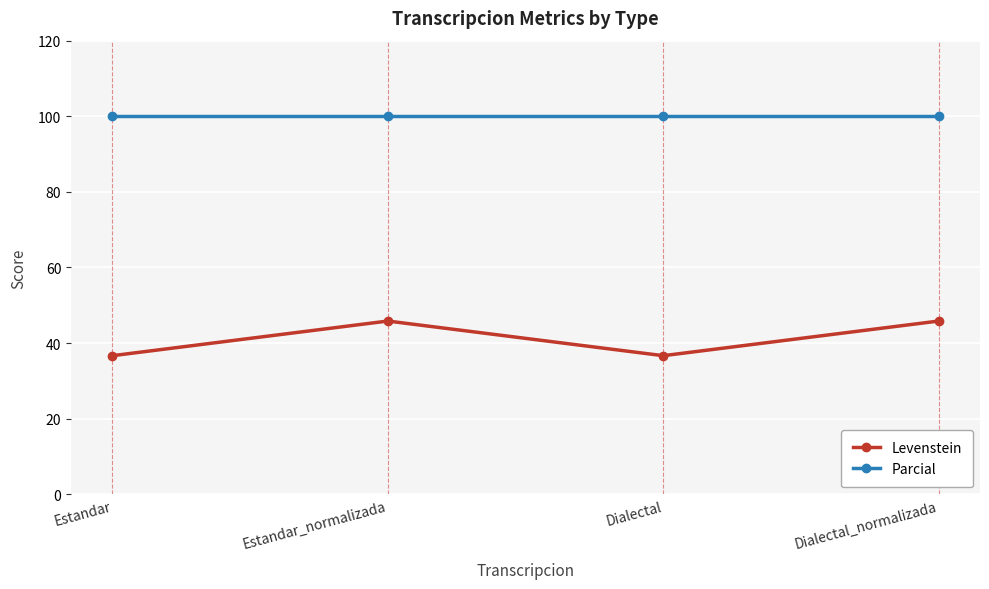

What is the minimum value shown in the chart?

36.7